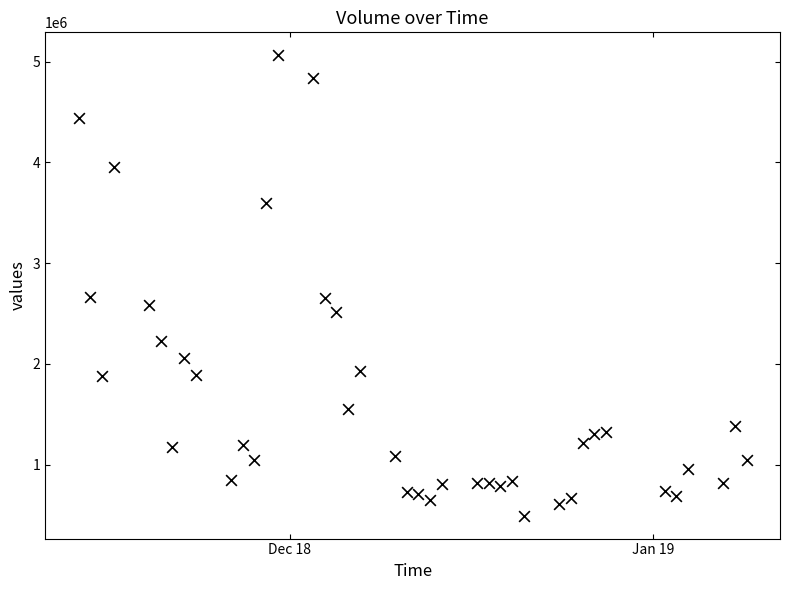

What is the range of Y values (max minus min)?

4568277